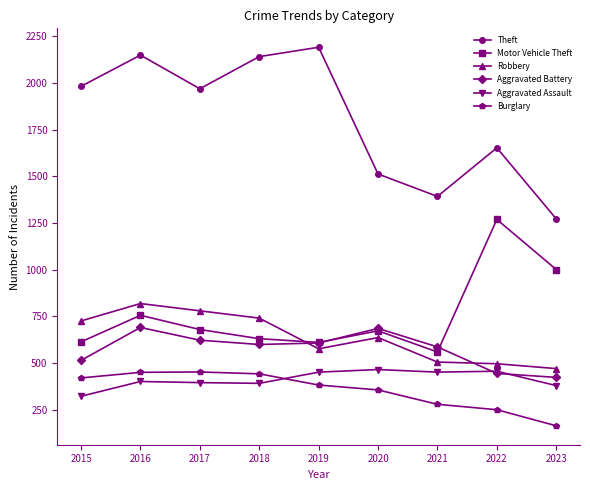

What is the difference between the Motor Vehicle Theft values at 2018 and 2022?

638